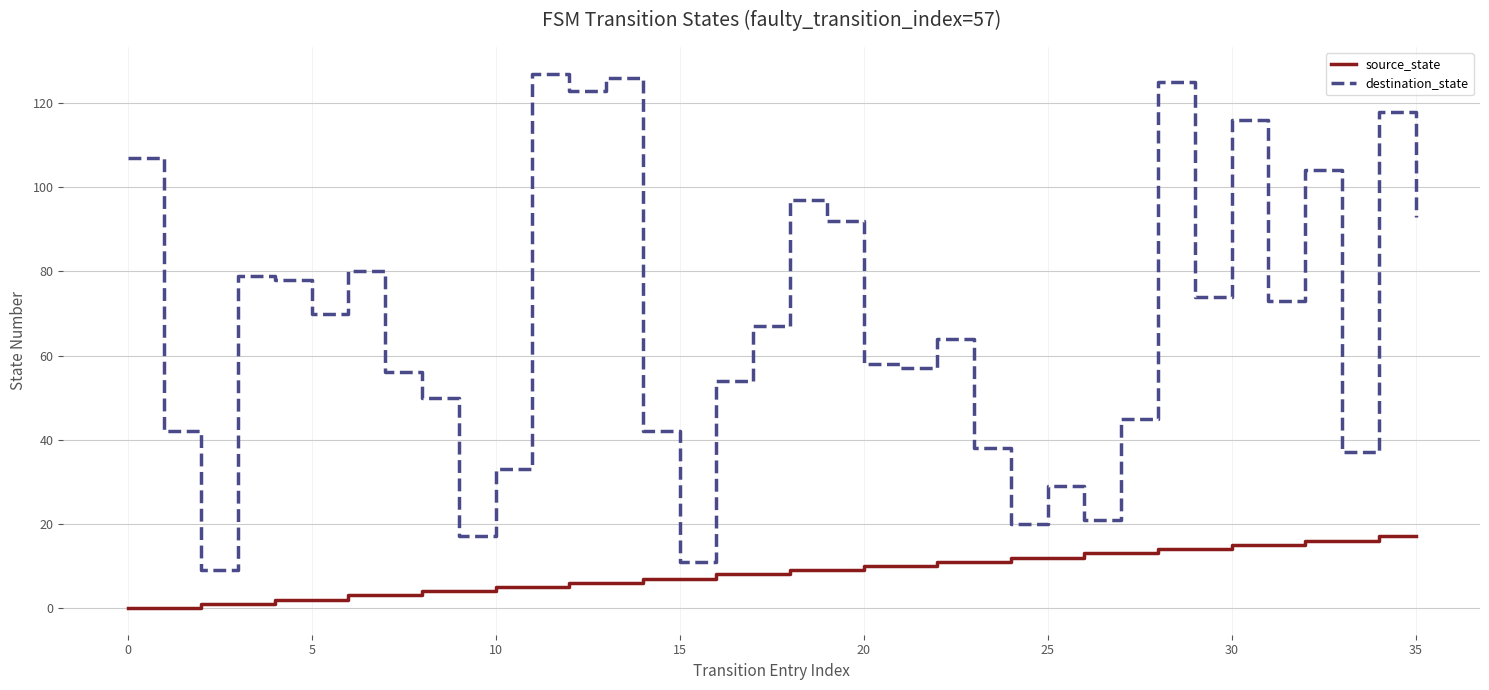

How many lines are shown in the chart?

2